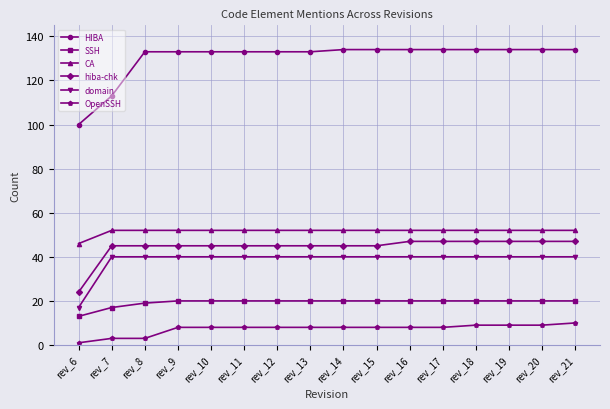

What are all the series names shown in the legend?

HIBA, SSH, CA, hiba-chk, domain, OpenSSH